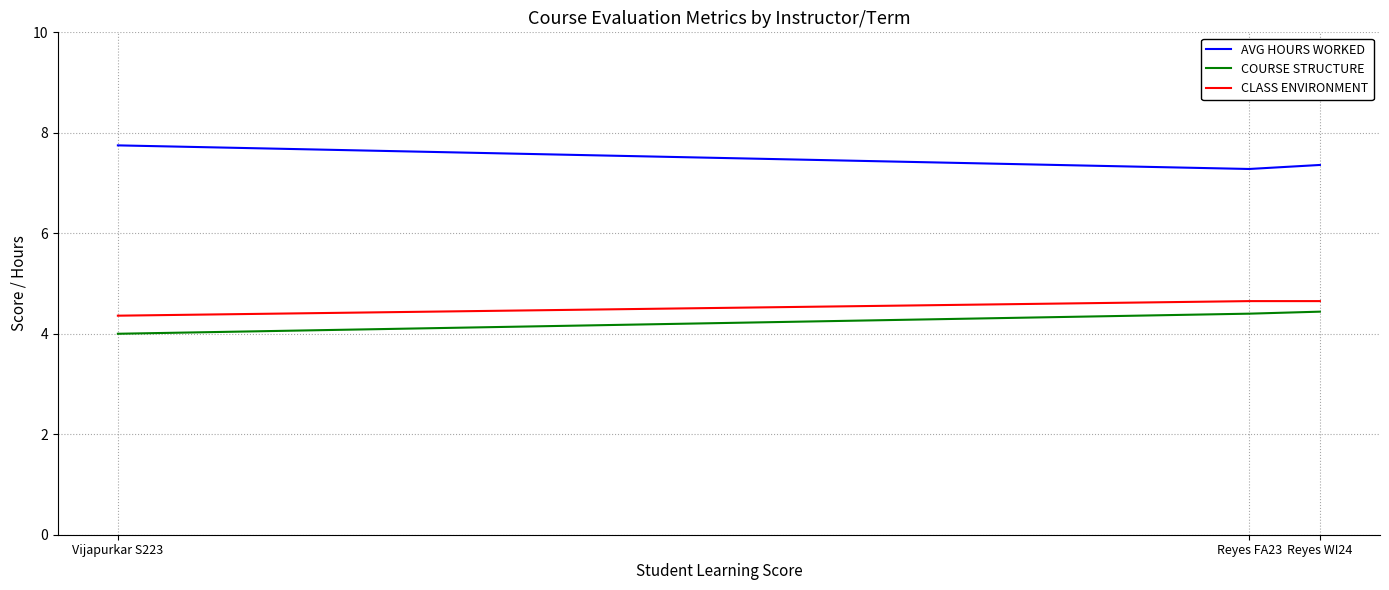

What are all the series names shown in the legend?

AVG HOURS WORKED, COURSE STRUCTURE, CLASS ENVIRONMENT